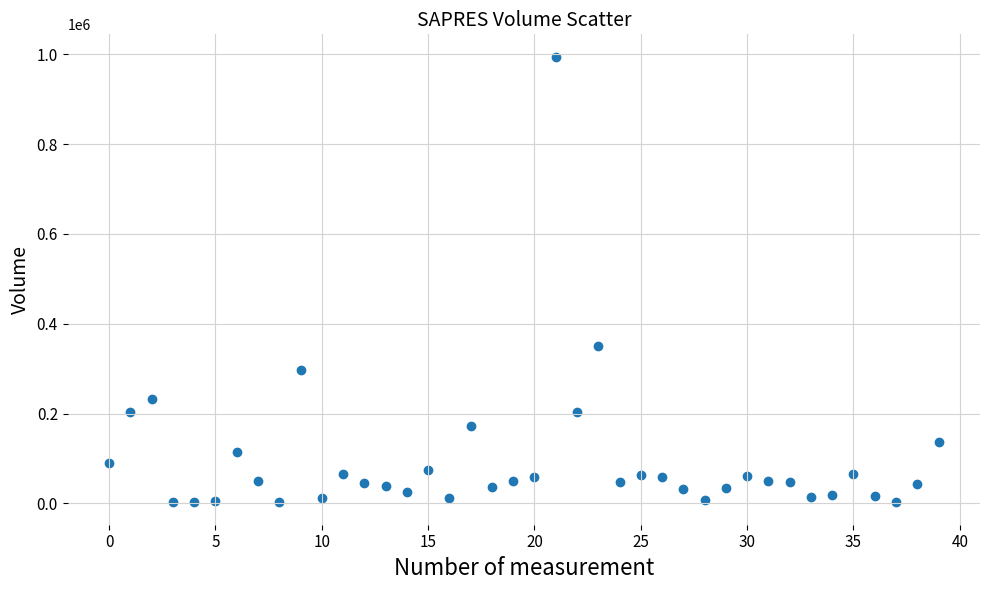

What Y value in the scatter plot is closest to 498400?

349400